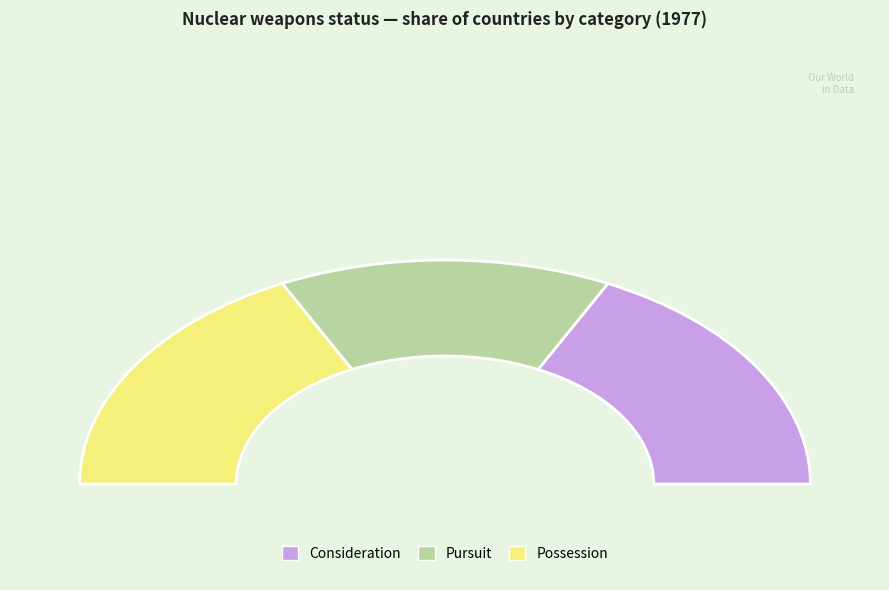

Count the number of slices in the pie.

3